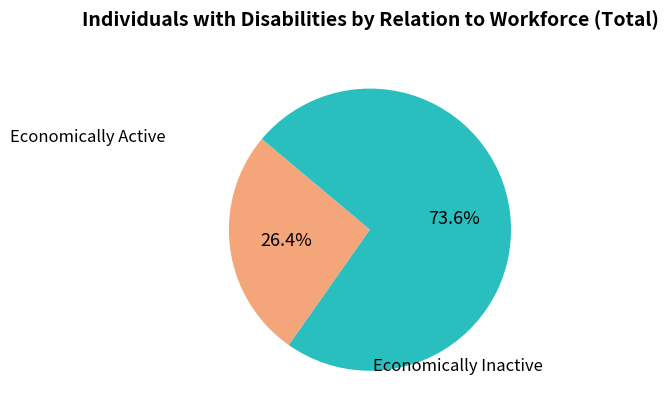

Rank the categories by value from lowest to highest.

Economically Active (النشيطون اقتصادياً), Economically Inactive (غير النشيطين اقتصادياً)